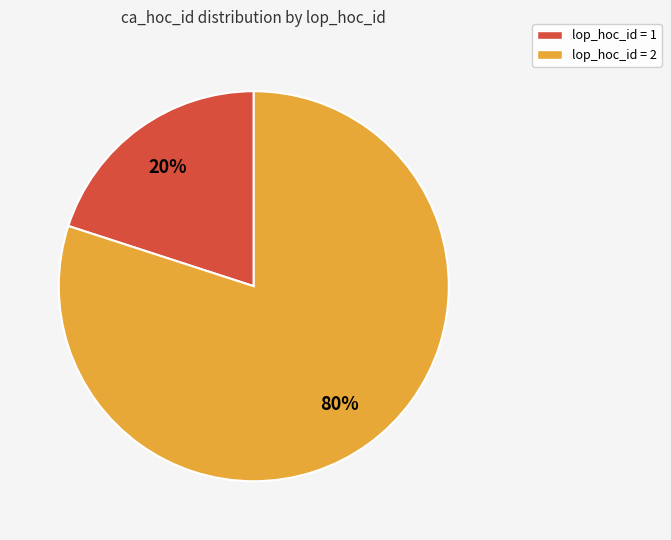

Is there any slice that represents more than half of the pie?

Yes